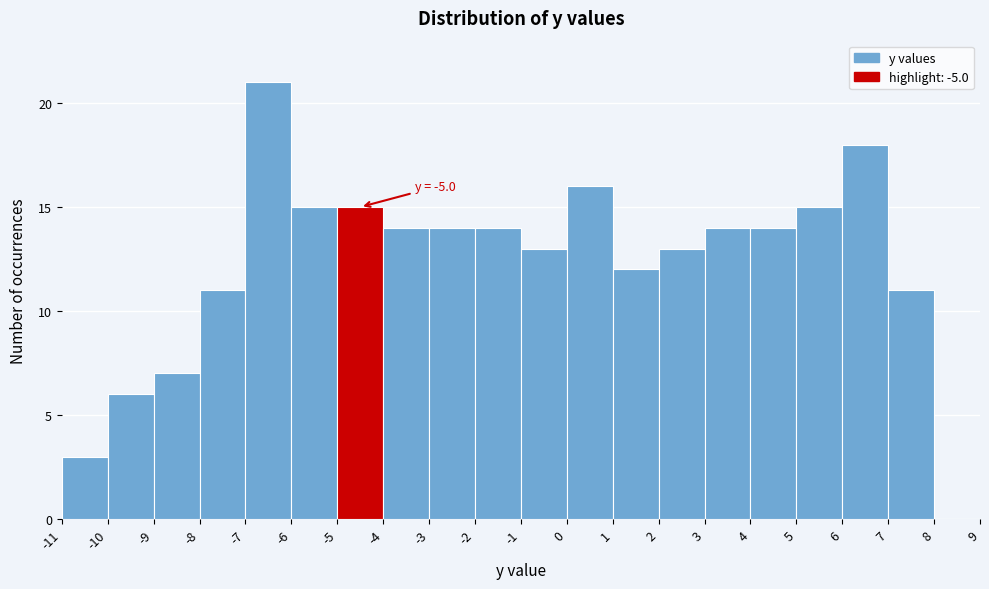

Which range on the x-axis has the tallest bar?

-7 to -6